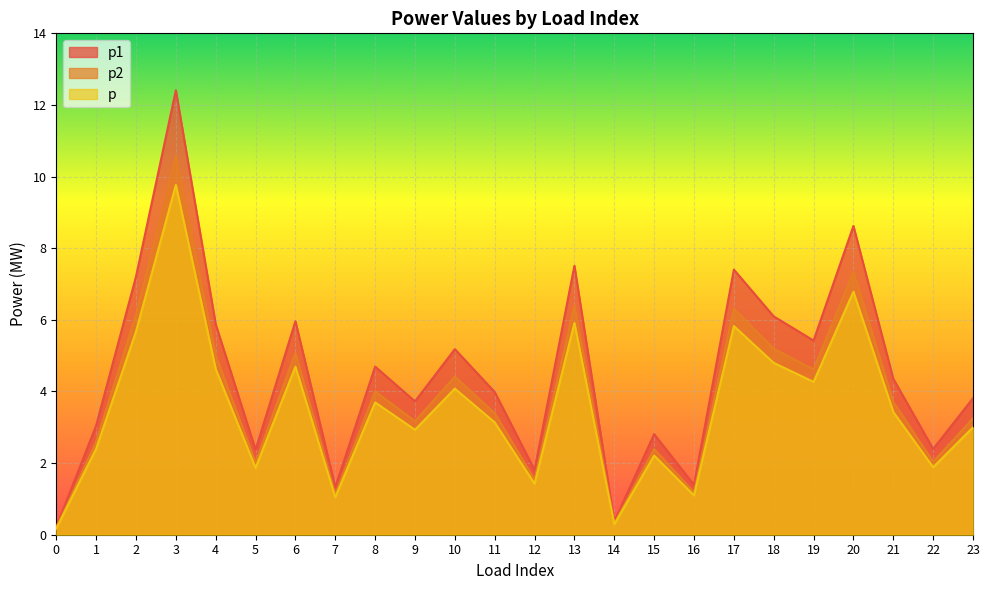

At which category does p1 reach its first local peak?

3